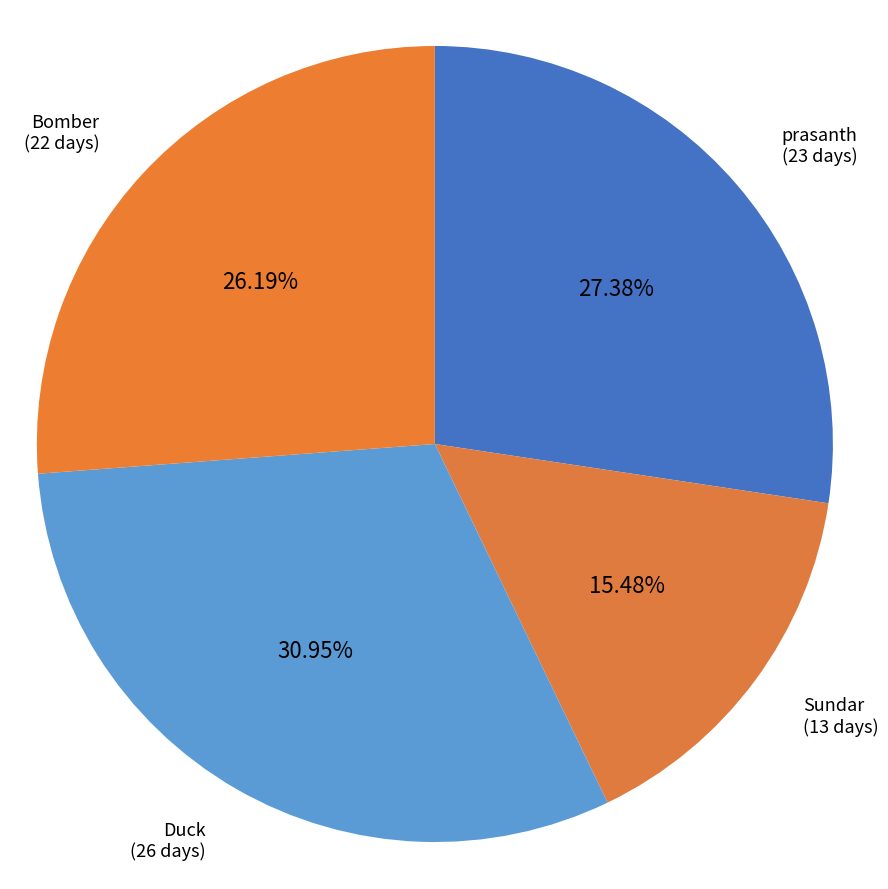

True or false: Sundar accounts for 15% of the total.

True